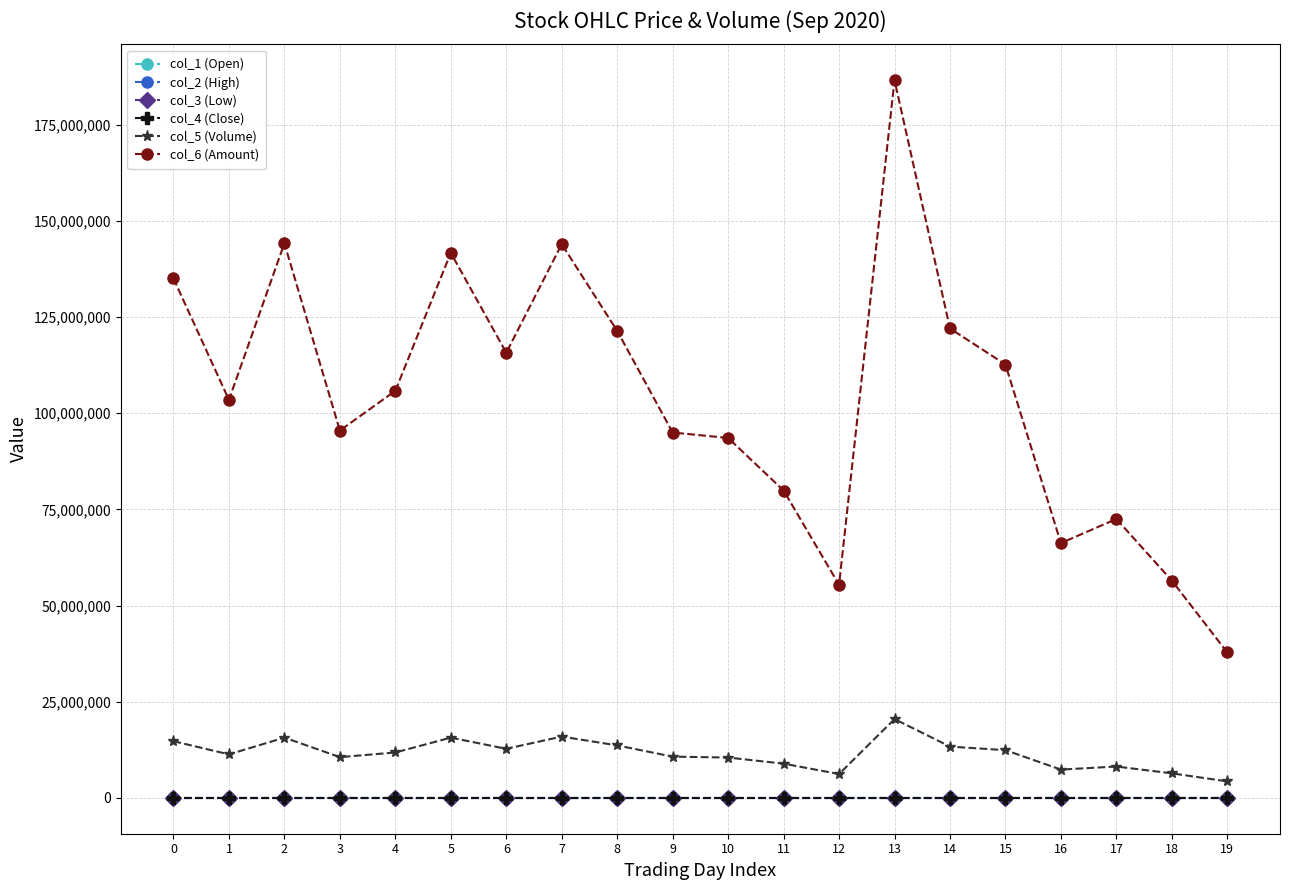

True or false: col_2 (High) has more than 2 interior local peaks.

True